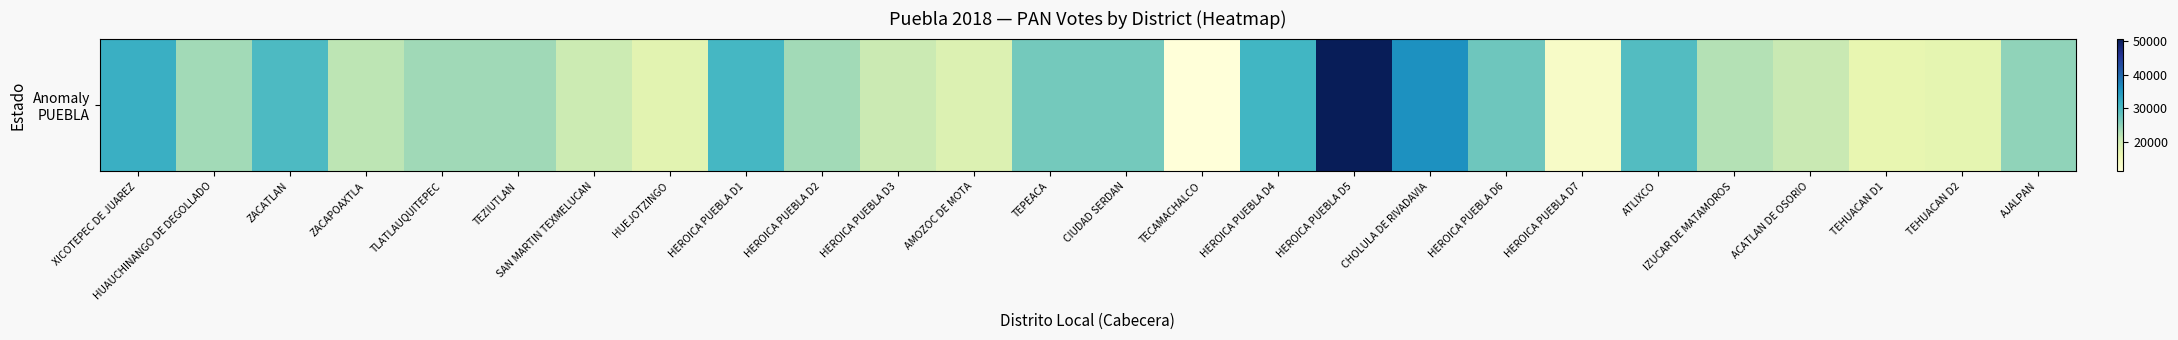

How many values are below 23833?

13